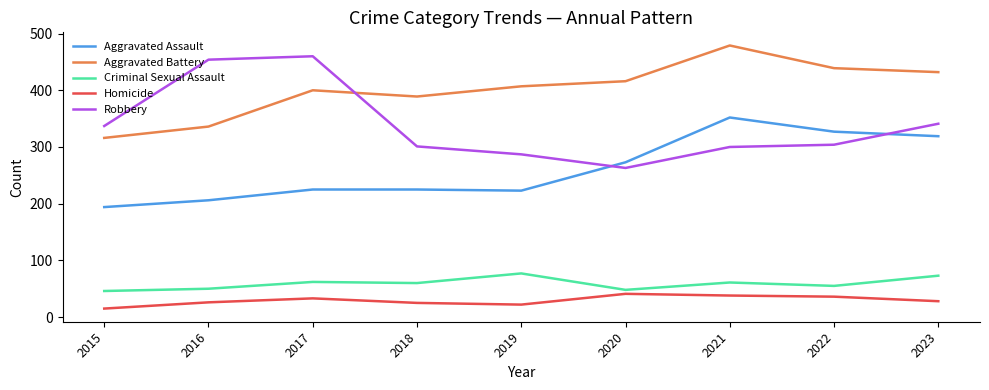

What is the sum of all Criminal Sexual Assault values?

532